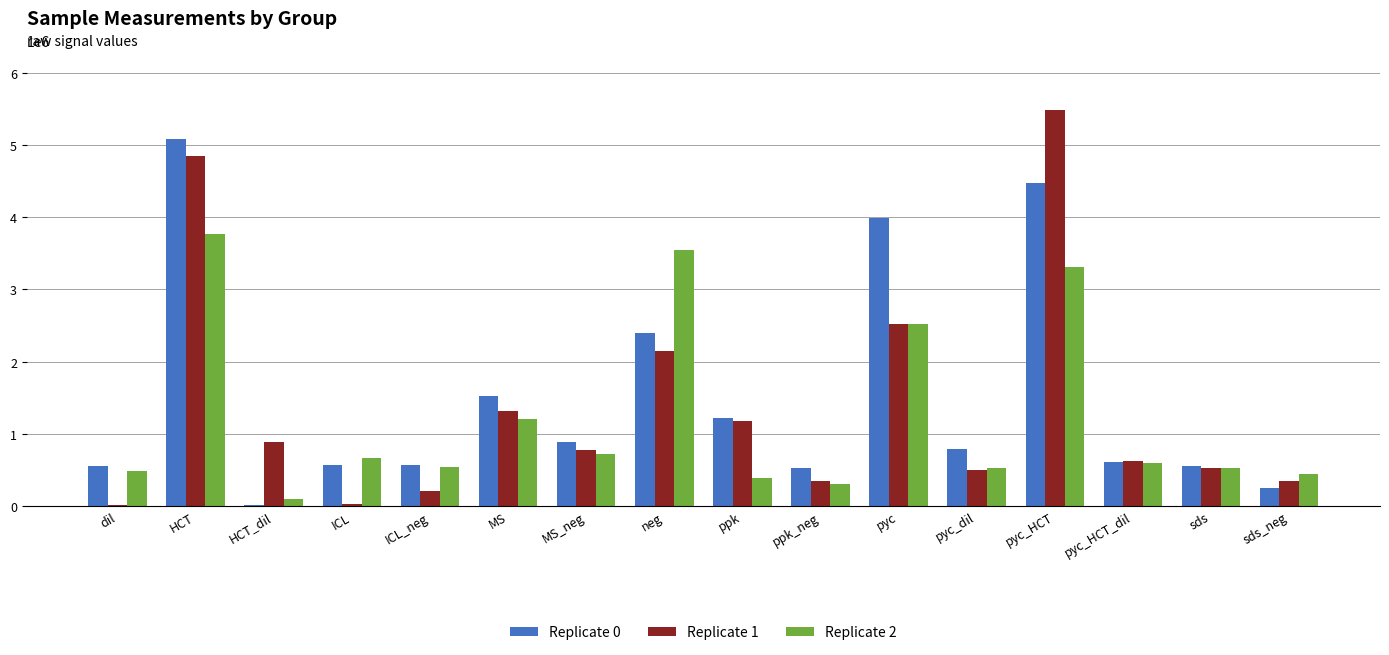

Which category has the highest value across all series?

pyc_HCT